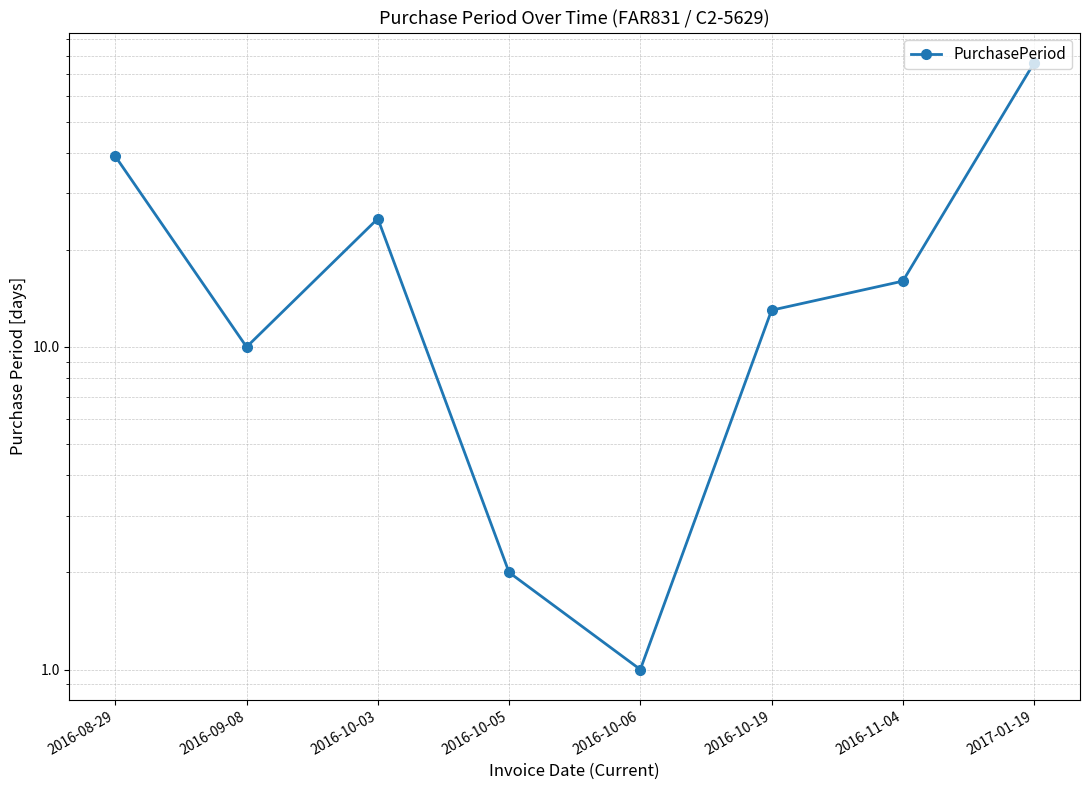

How many points are higher than both their immediate neighbors (excluding endpoints)?

1